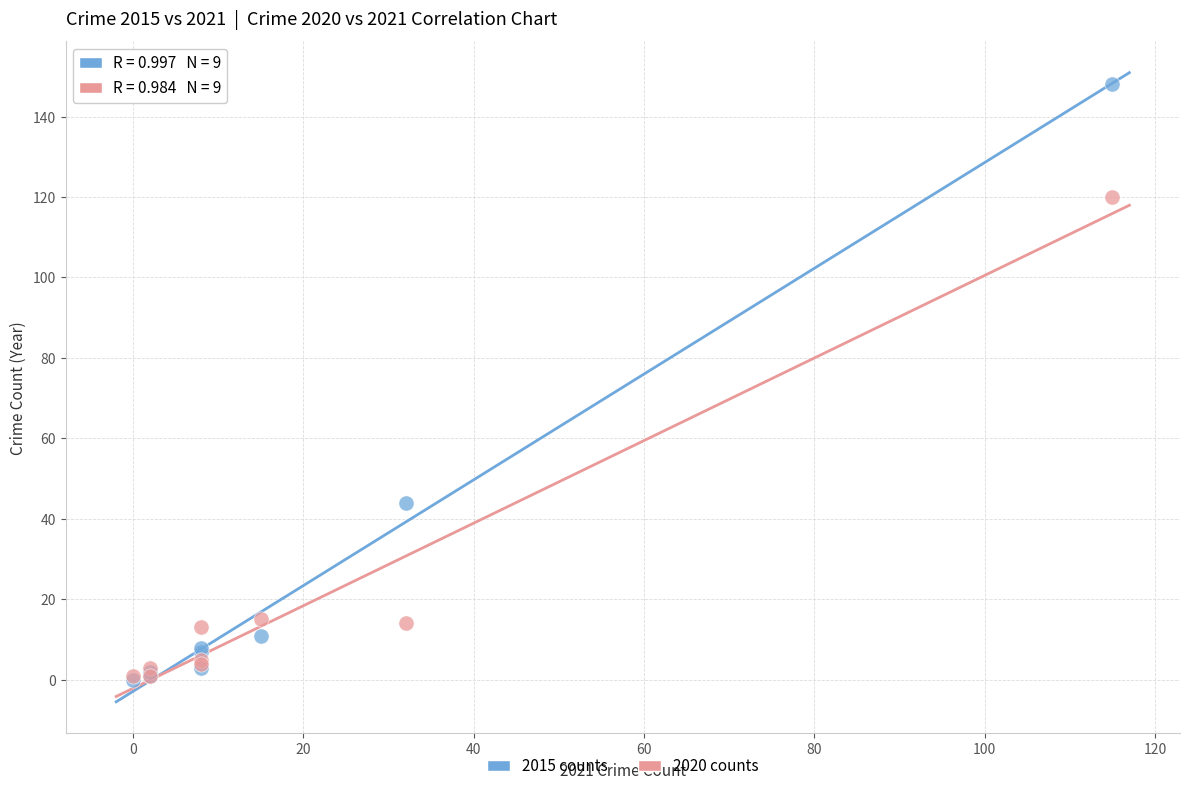

Which series has the largest Y range (max minus min)?

2015 counts